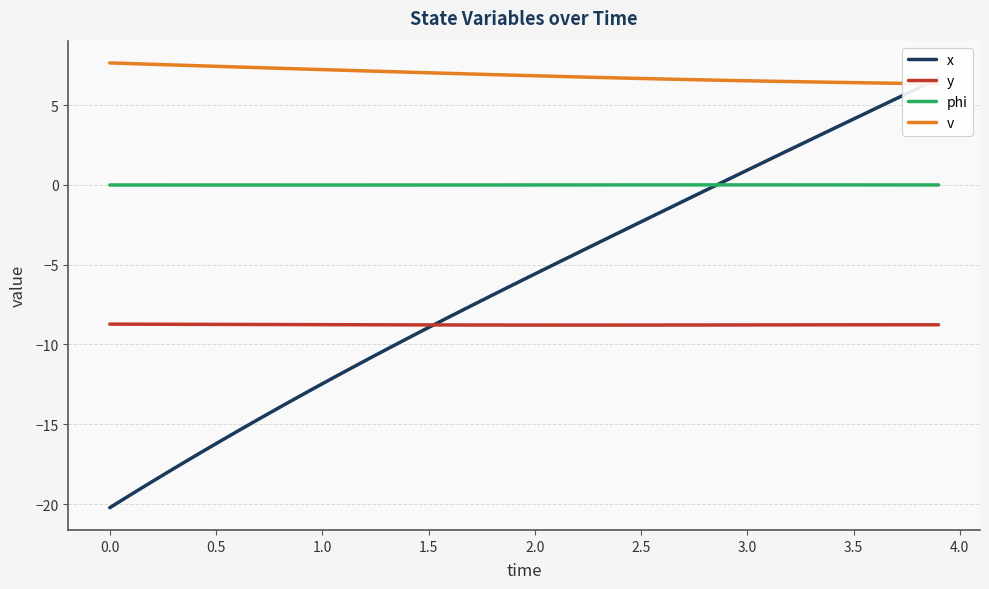

True or false: phi and y cross at least once.

False